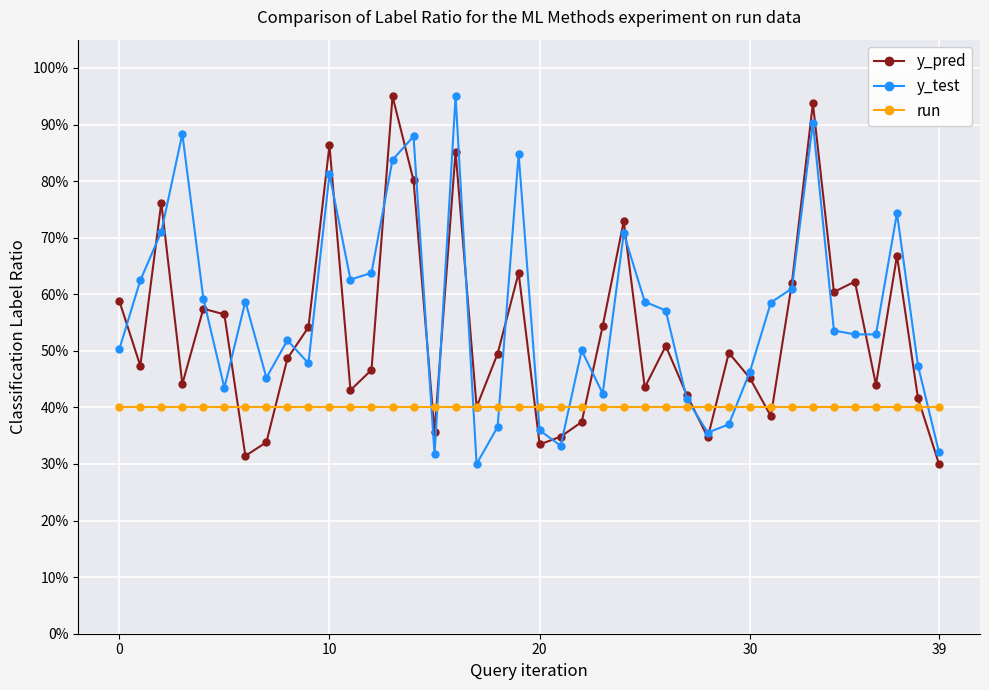

What is the sum of all run values?

16.0